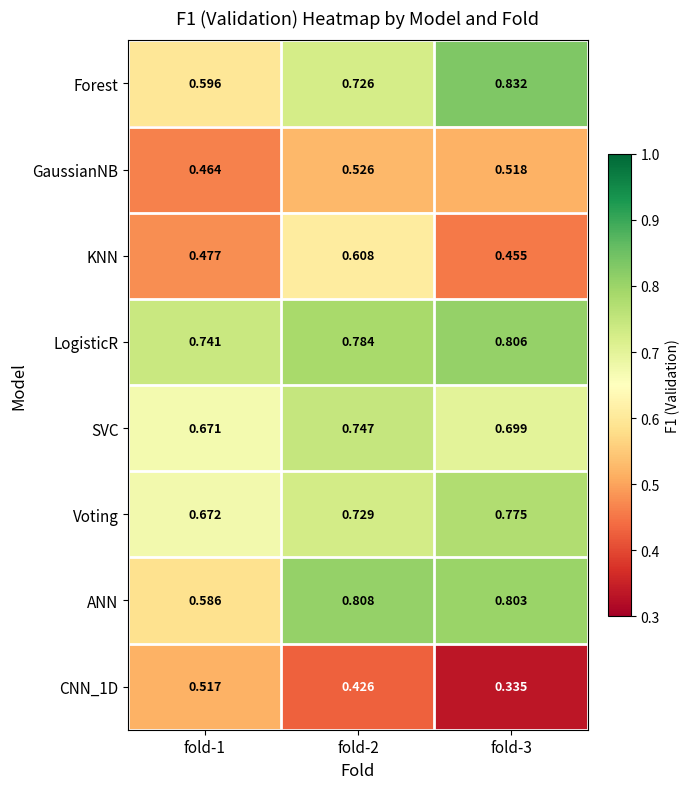

Between fold-1 and fold-3, which series saw the biggest shift?

Forest